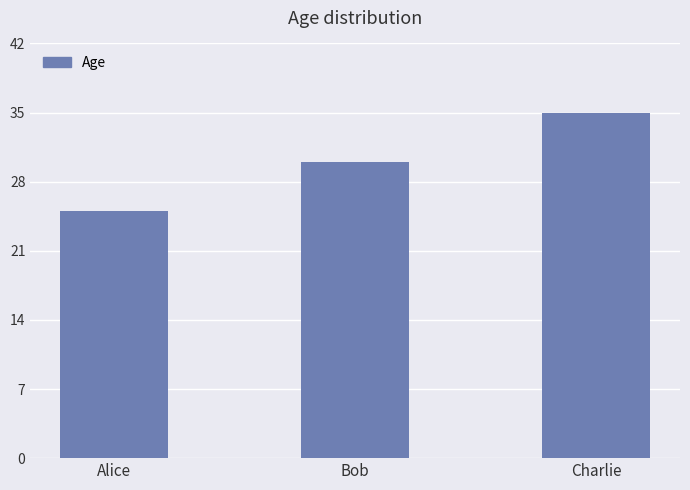

How many bars are there in total?

3